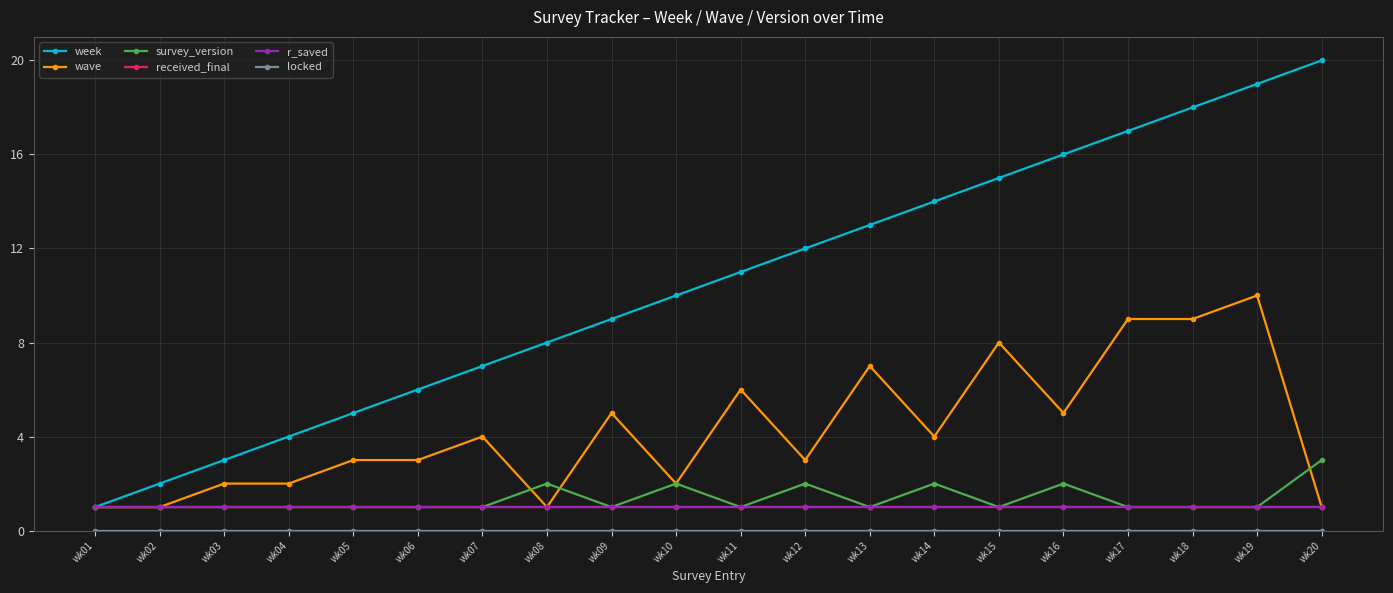

Is this an area chart (filled region under the line)?

No